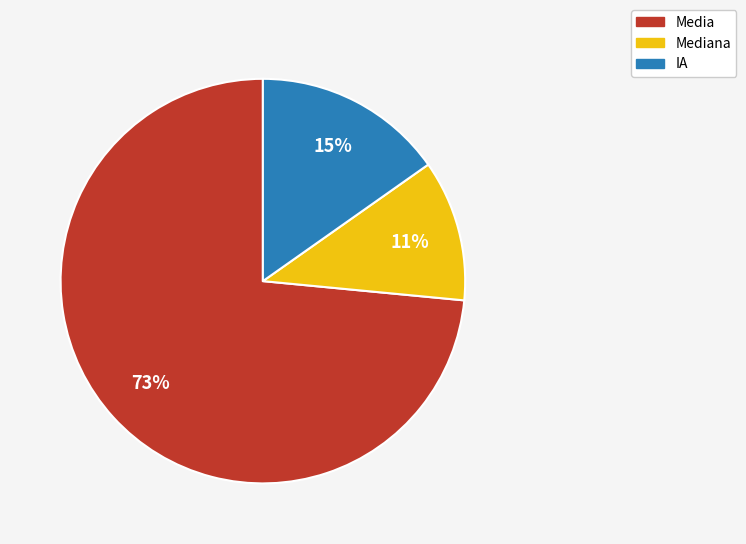

Between Media and Mediana, which is larger?

Media